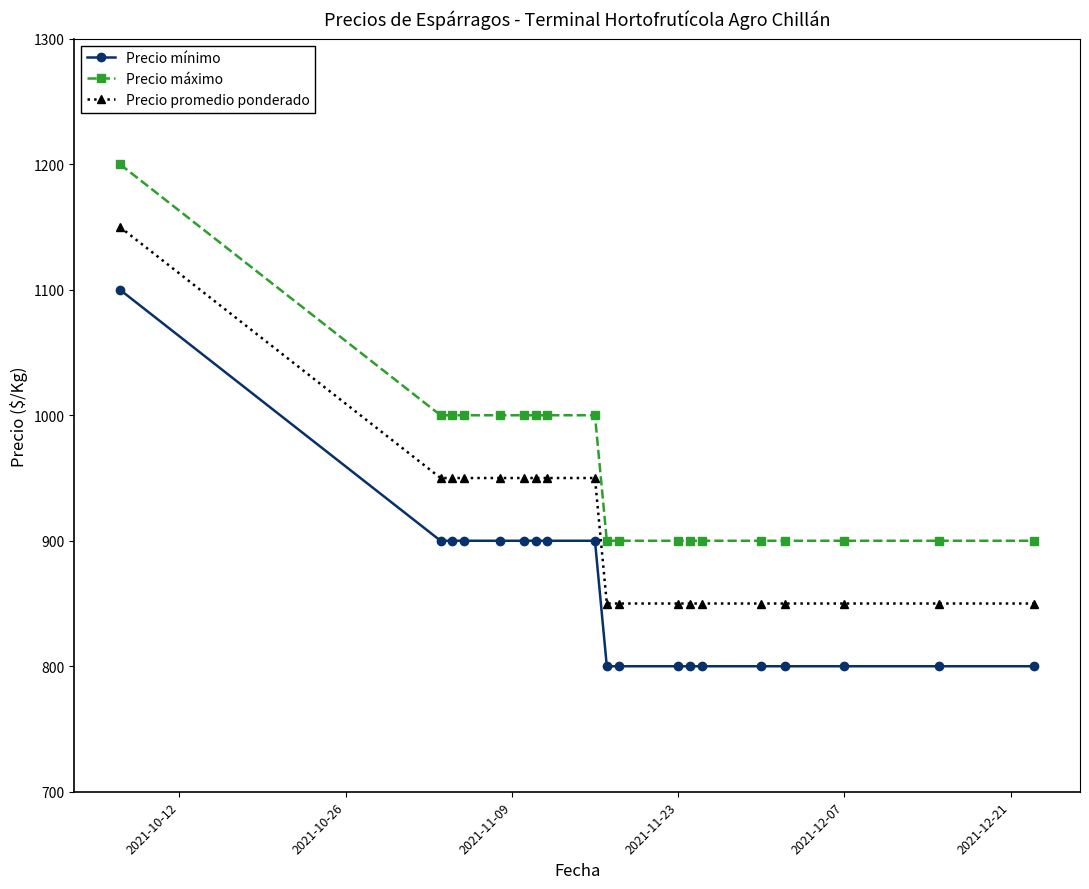

True or false: Precio máximo and Precio promedio ponderado intersect in this chart.

False